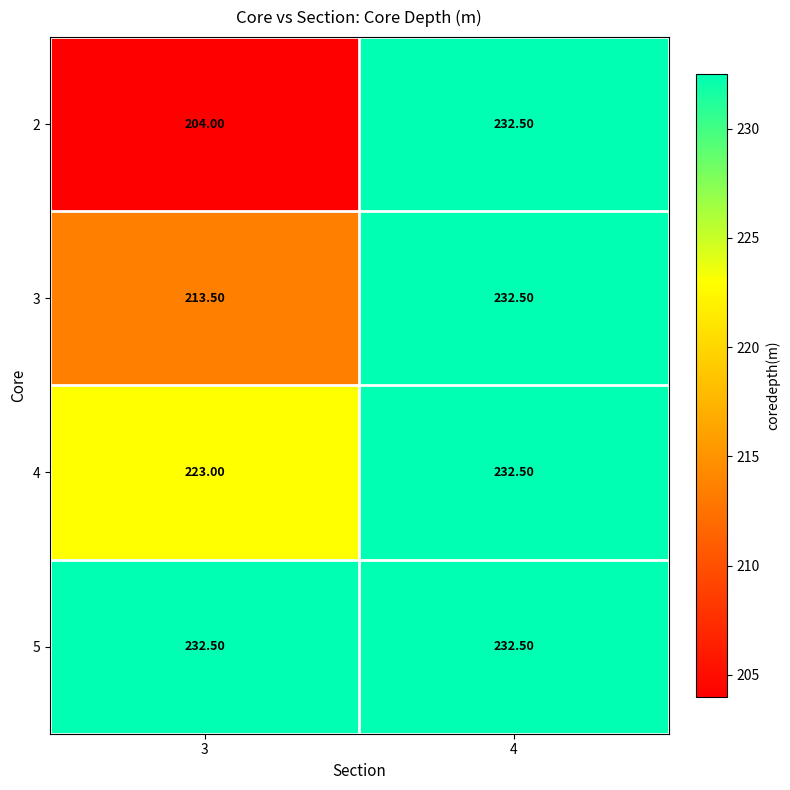

What is the spread (max minus min) of values at 3?

28.5